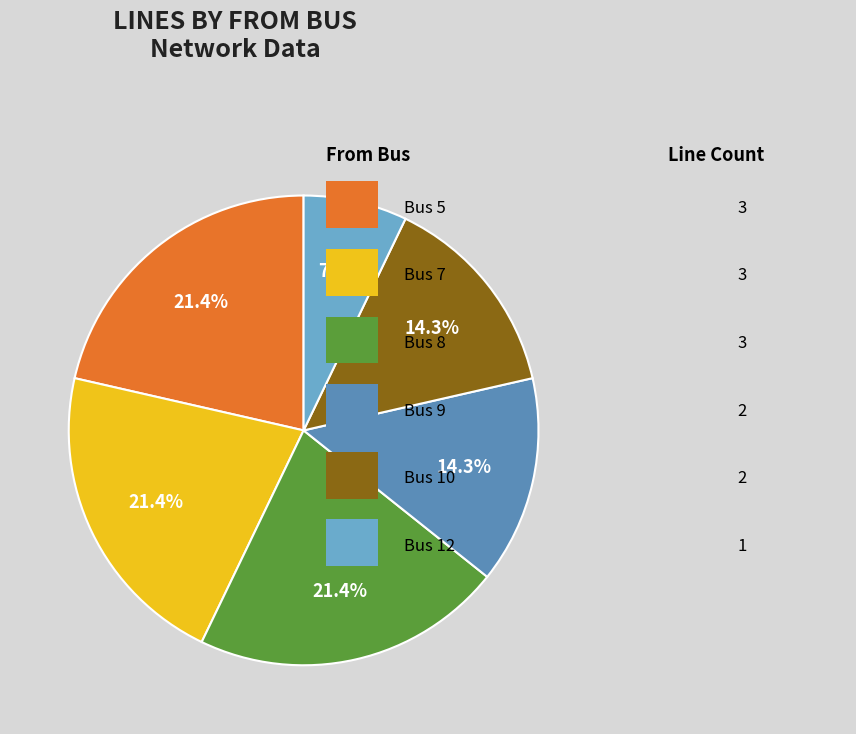

How many segments does this pie chart have?

6